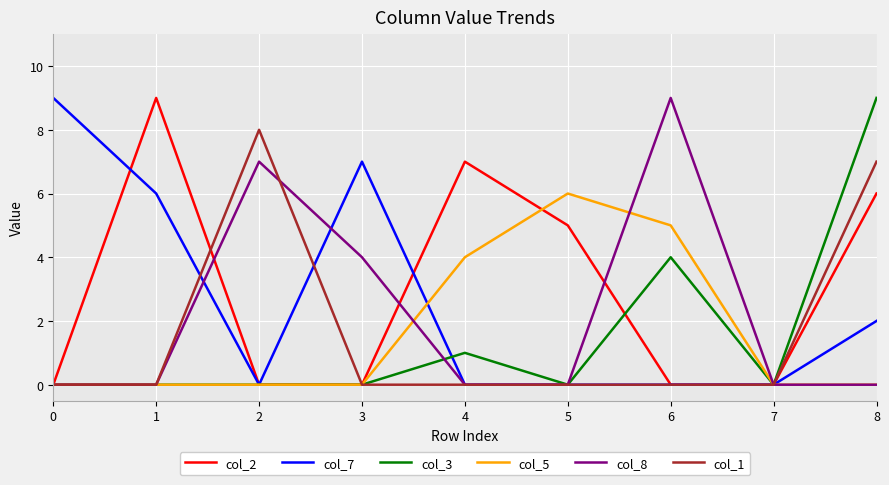

True or false: col_7 has a value of 3 at 3.

False